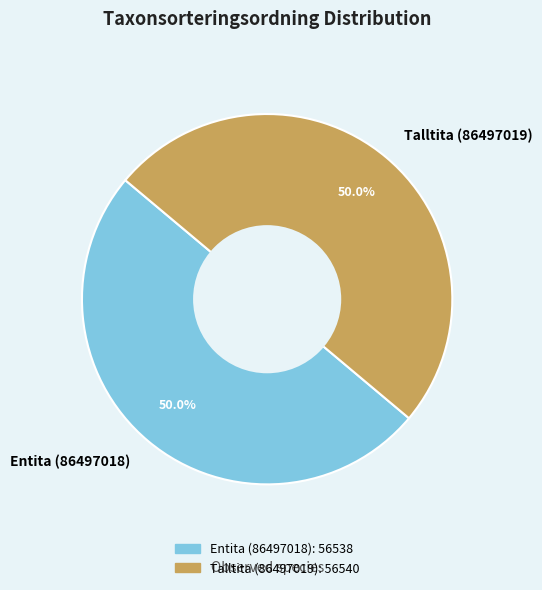

To the nearest percent, what is the average slice percentage?

50%